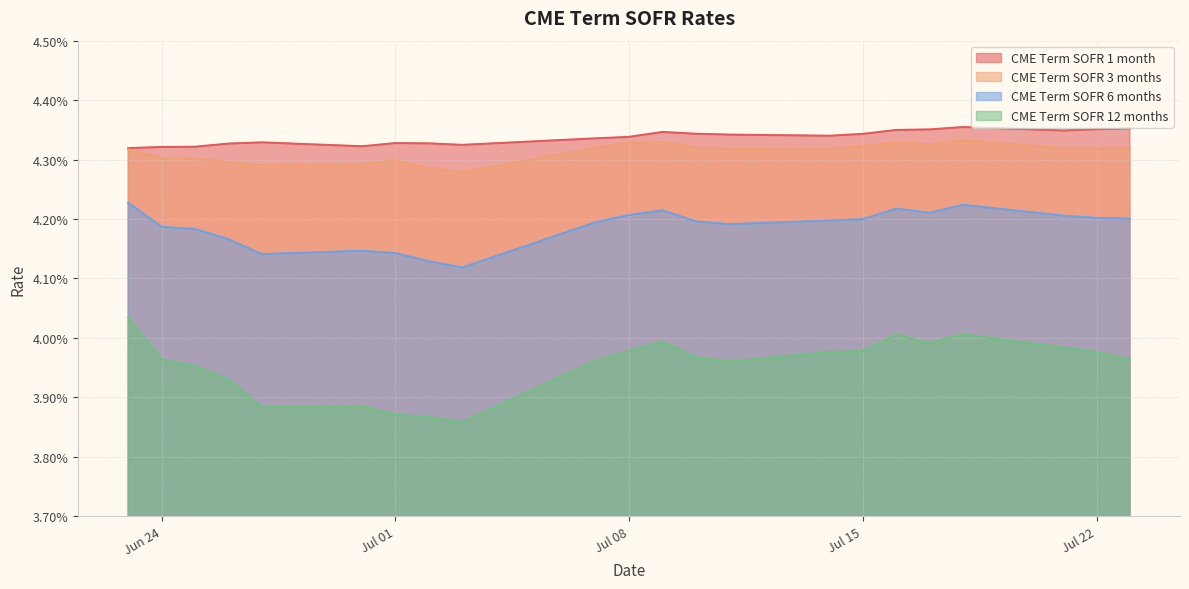

Does the chart display data point markers on the line(s)?

No